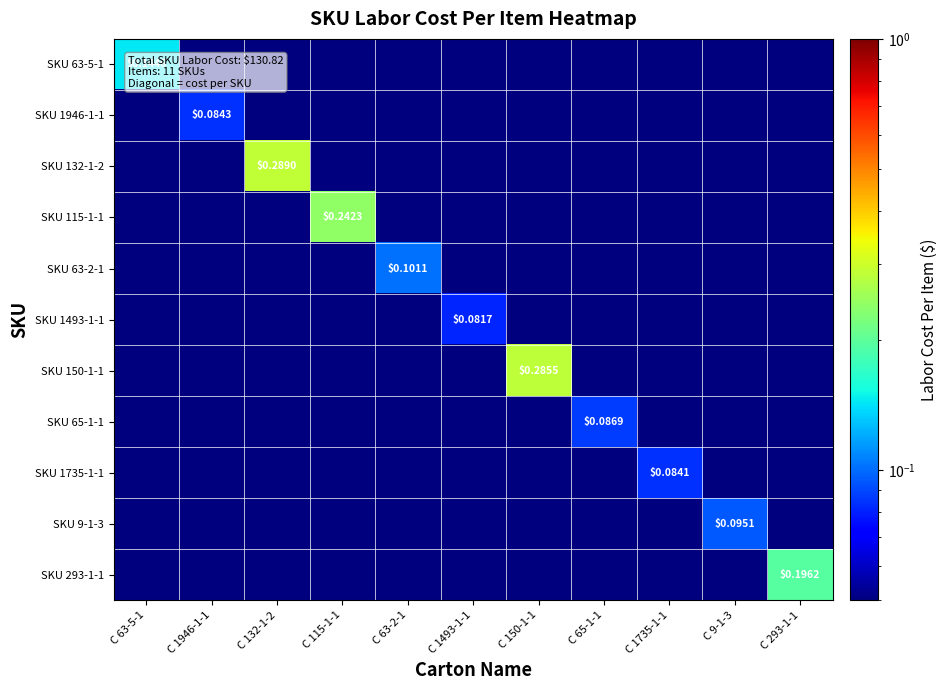

What is the average value of the SKU 1493-1-1 series?

0.1